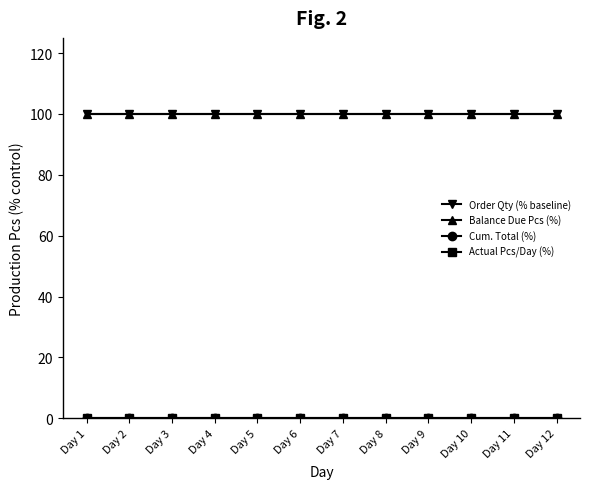

Reading left to right, what are all the values shown in this chart?

Order Qty (% baseline): 100	100	100	100	100	100	100	100	100	100	100	100
Balance Due Pcs (%): 100	100	100	100	100	100	100	100	100	100	100	100
Cum. Total (%): 0	0	0	0	0	0	0	0	0	0	0	0
Actual Pcs/Day (%): 0	0	0	0	0	0	0	0	0	0	0	0